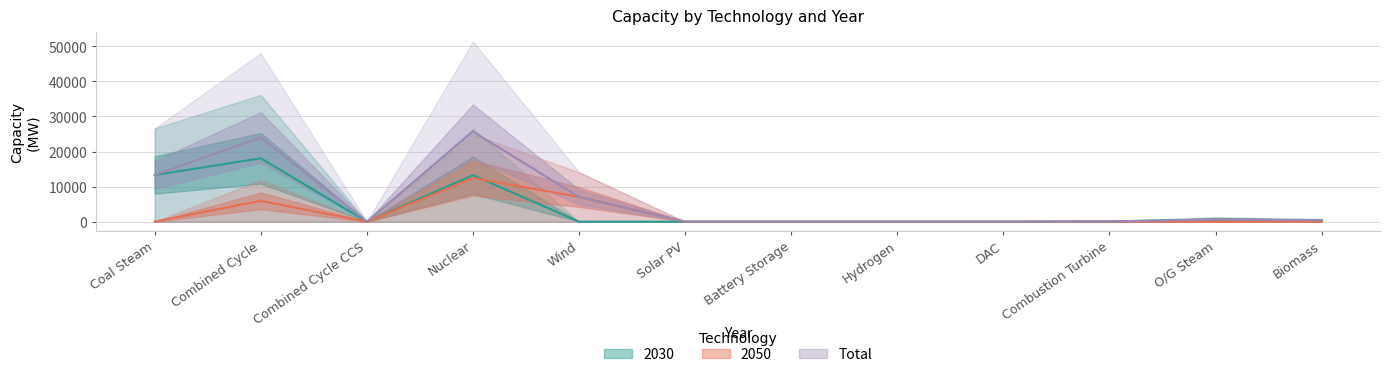

What is the label of the 2nd point from the left?

Combined Cycle